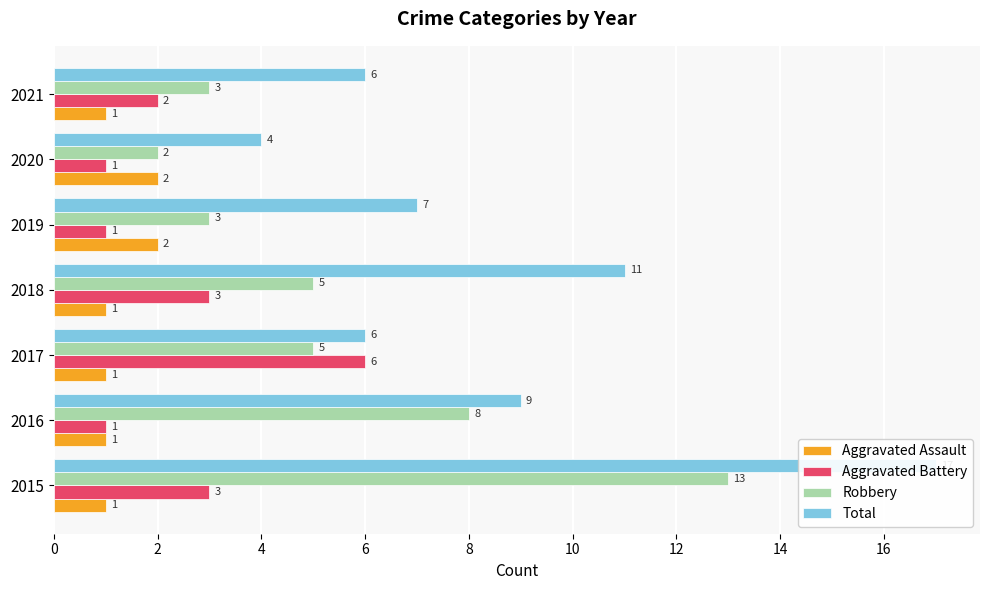

Which series has the widest spread of values?

Total